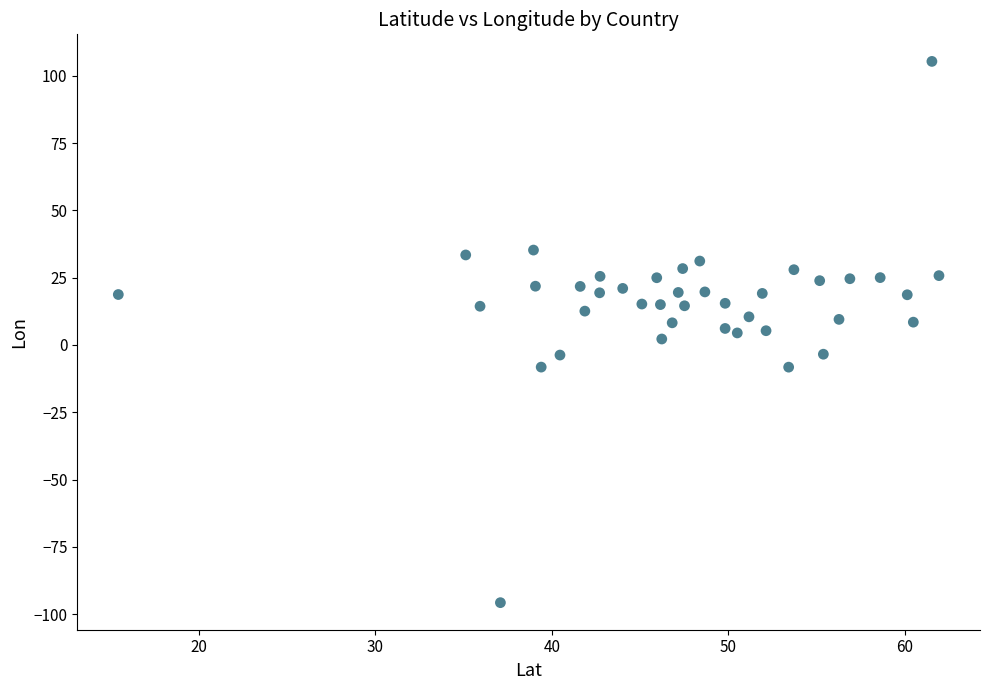

What is the range of X values (max minus min)?

46.5